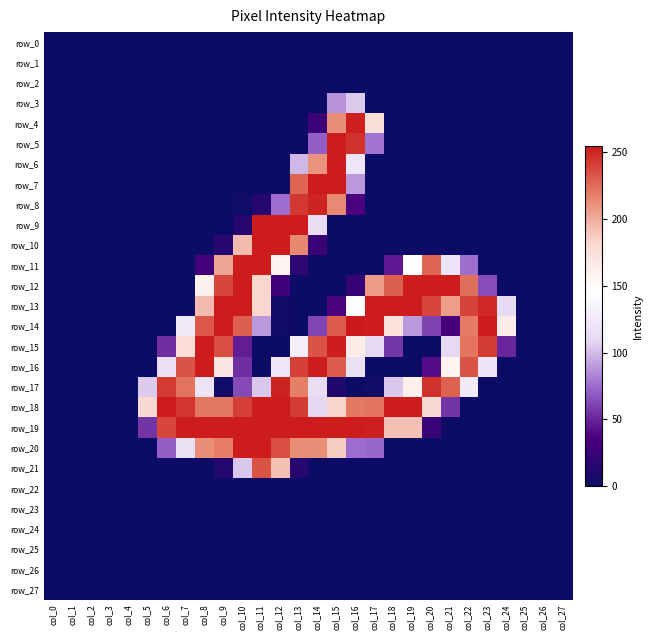

At which label is row_7 closest to 127?

col_16